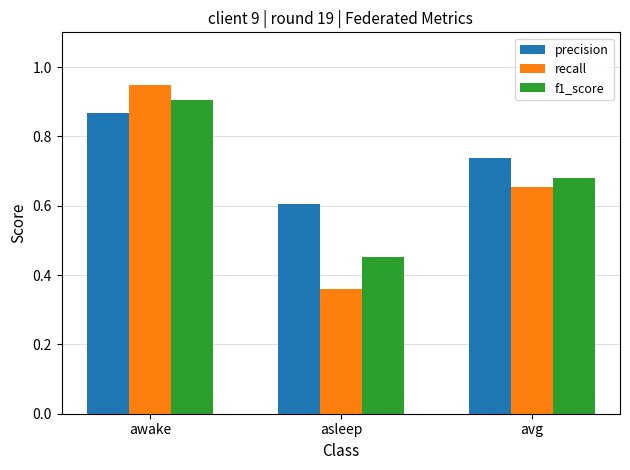

What position from the left is asleep?

2